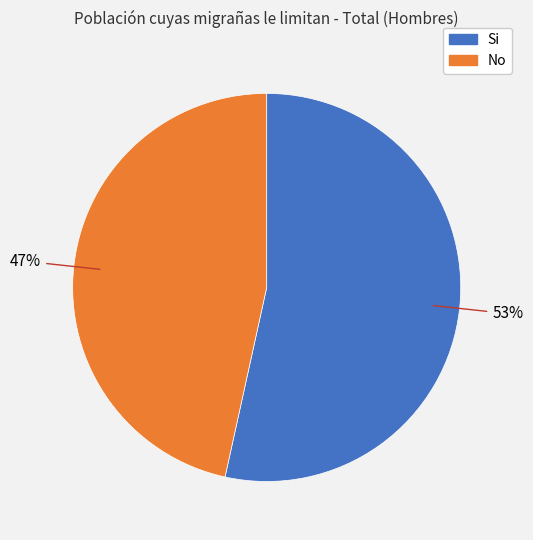

Which has a higher value, No or Si?

Si